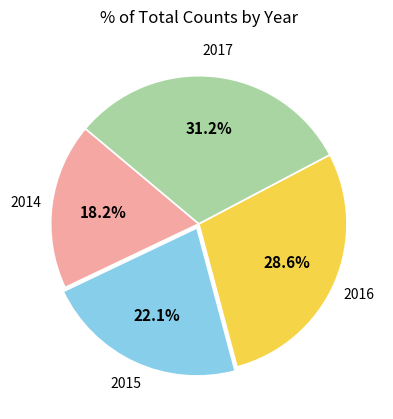

Does any single category account for the majority?

No